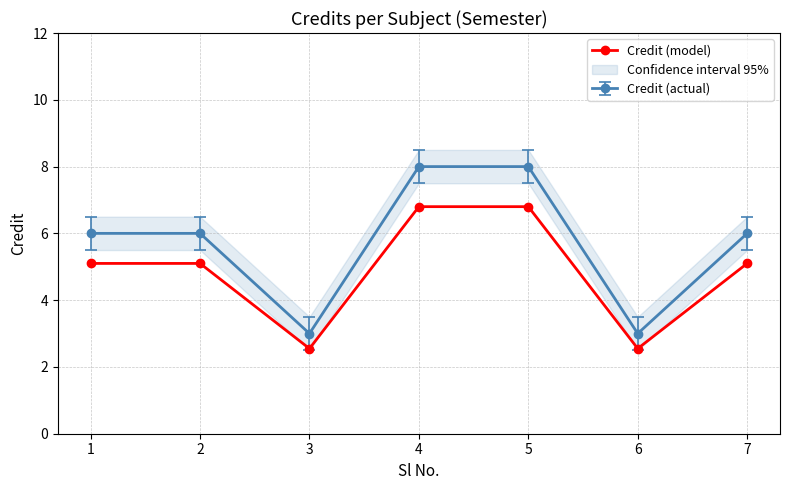

Is the value of Credit (actual) at 6 greater than the value of Credit (model) at 3?

Yes